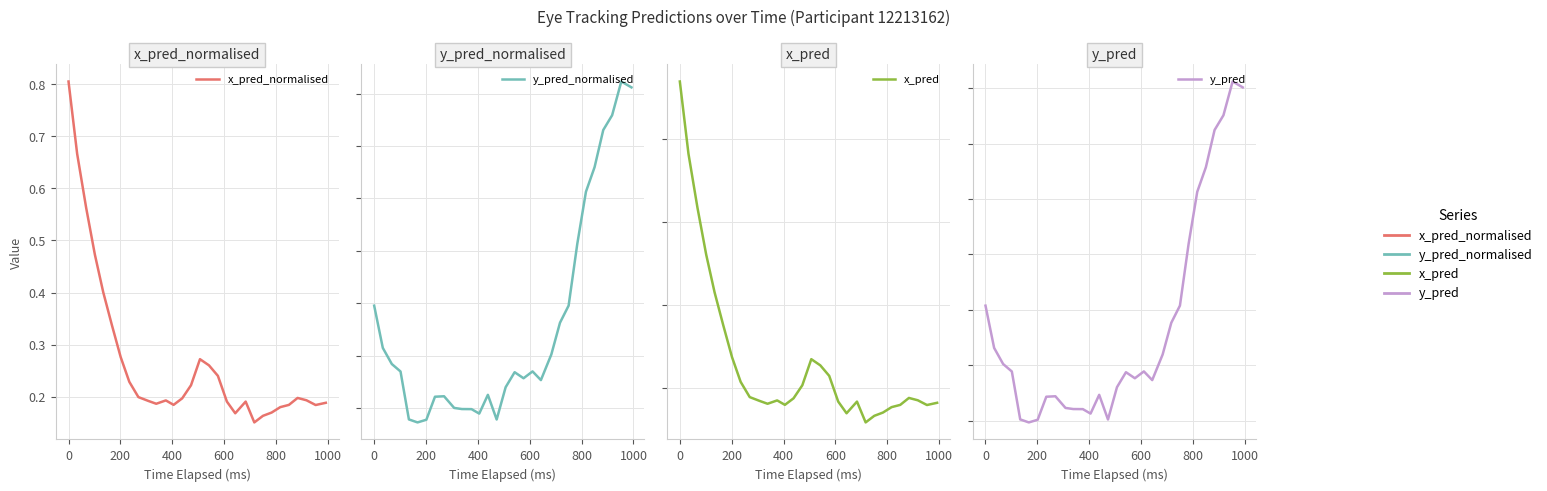

What is the minimum value for x_pred_normalised?

0.2